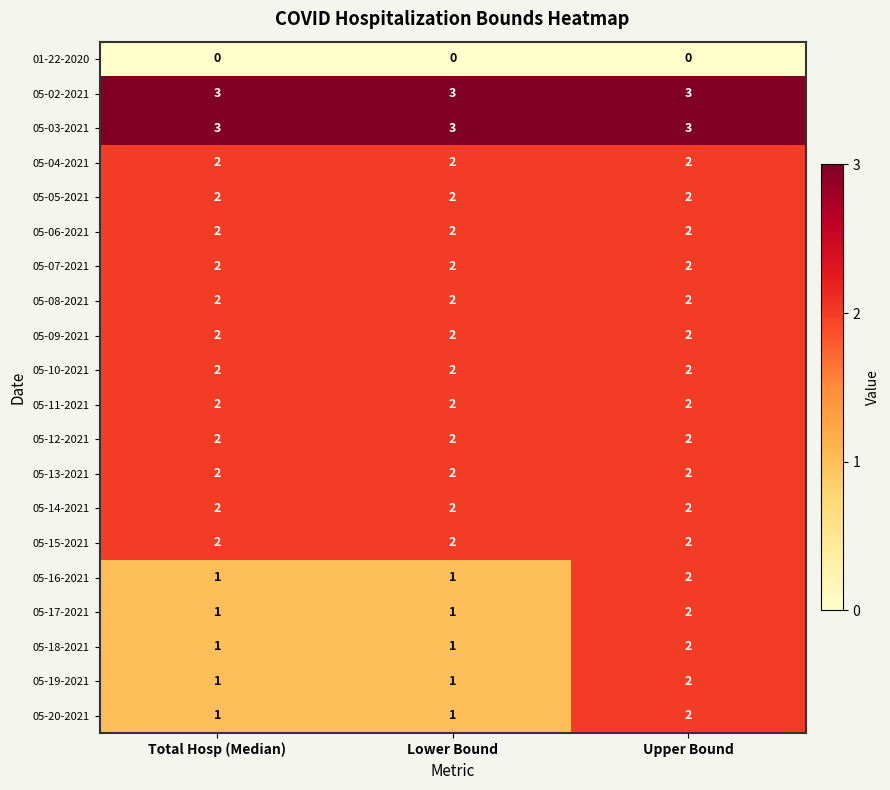

How many 05-20-2021 values are between 1 and 2?

3